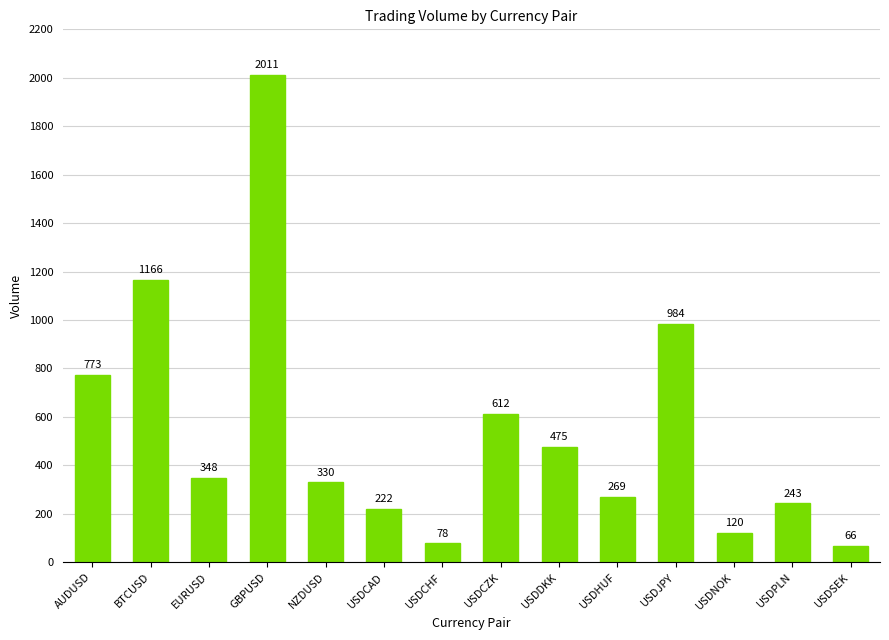

What is the change in value from BTCUSD to GBPUSD?

+845